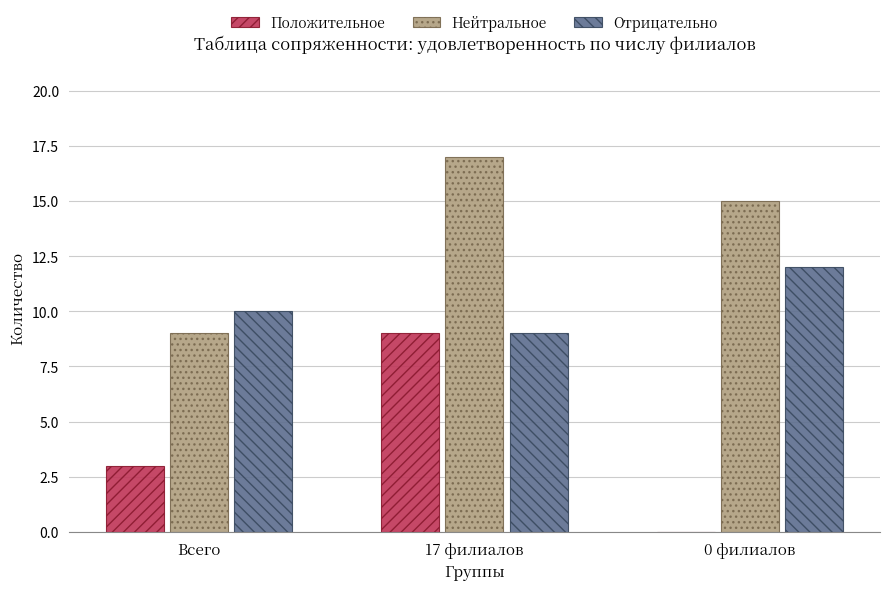

Between Всего and 17 филиалов, which series saw the biggest shift?

Нейтральное